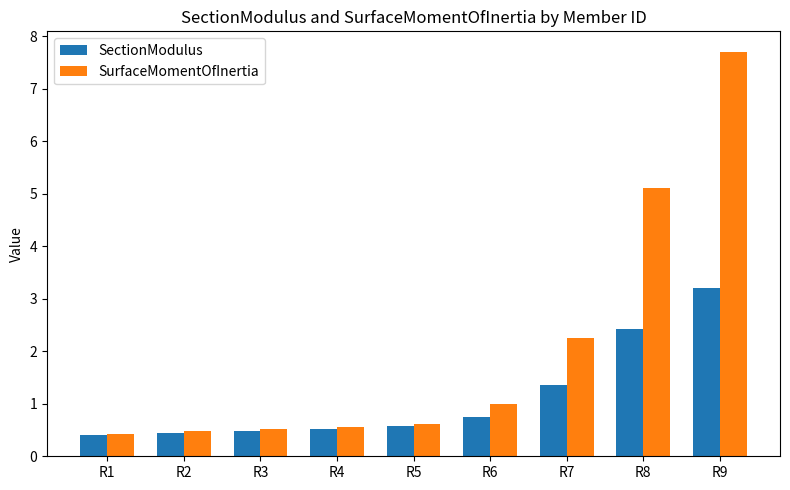

What is the difference between the SectionModulus values at R8 and R7?

1.1